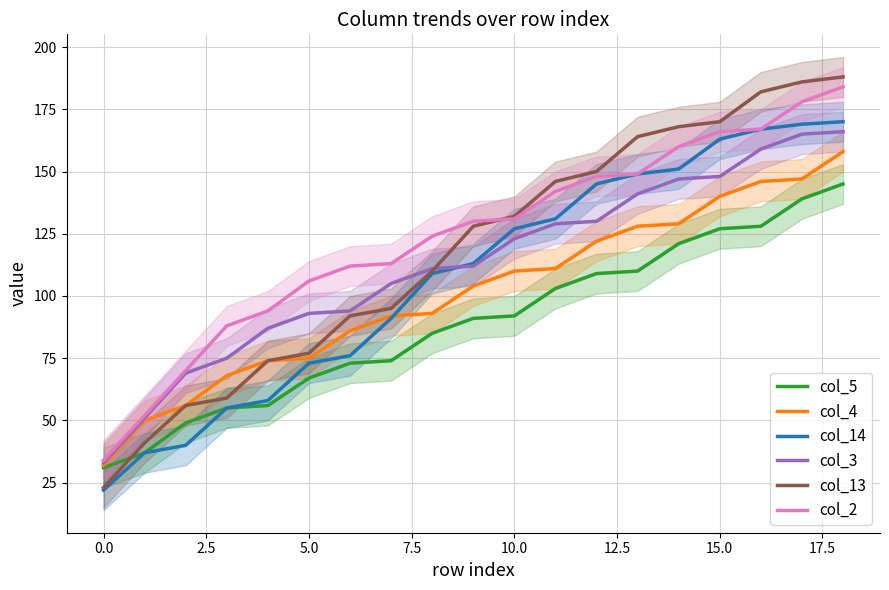

What is the sum of the col_2 values at 15.0 and 10.0?

297